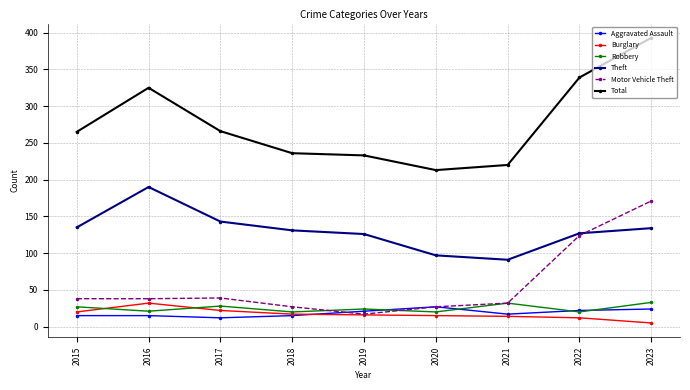

At which label is Motor Vehicle Theft closest to 94?

2022